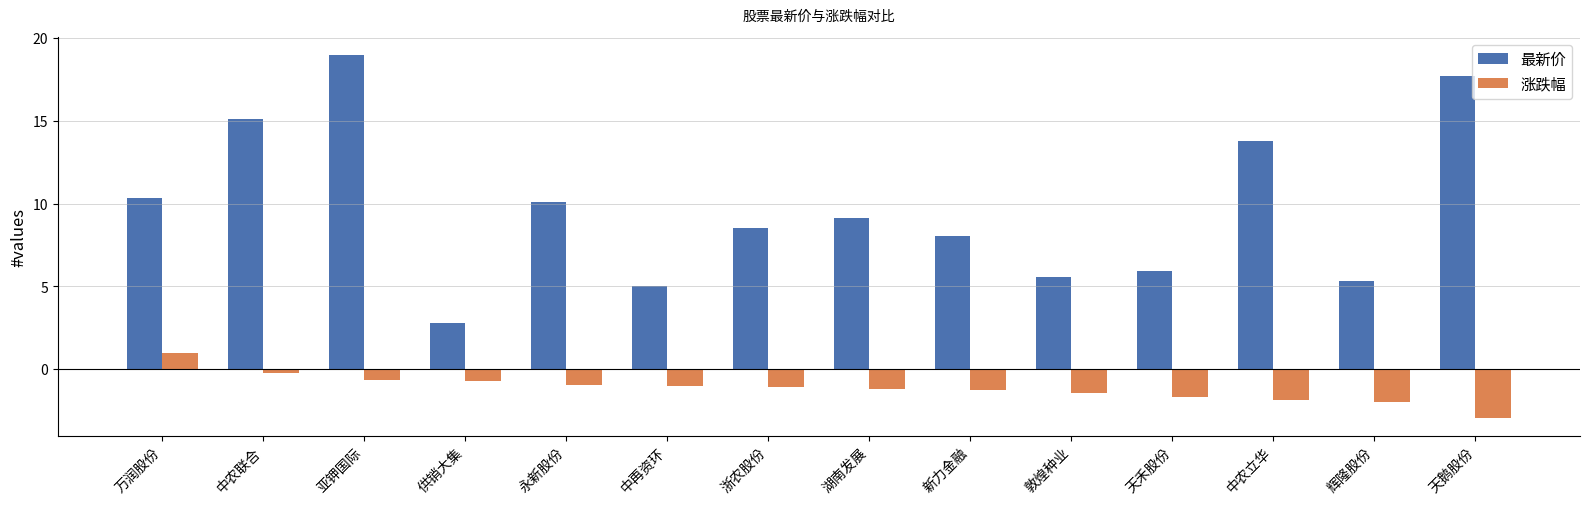

Count the number of data series in this chart.

2